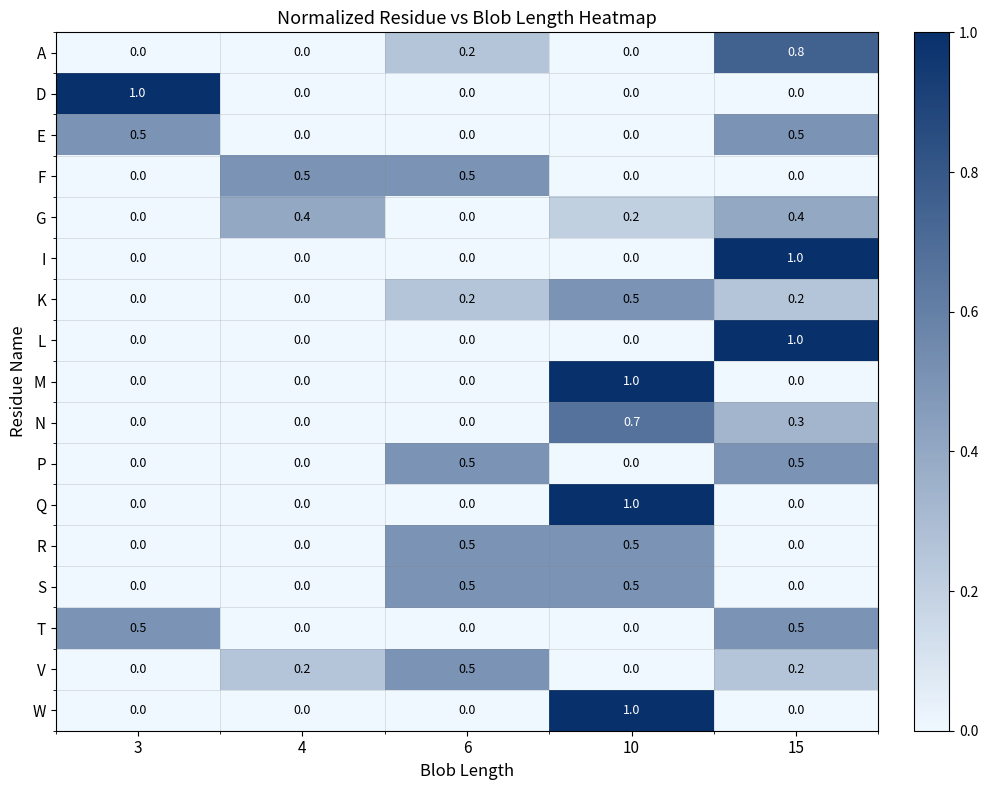

At how many categories does at least one series exceed 0?

5